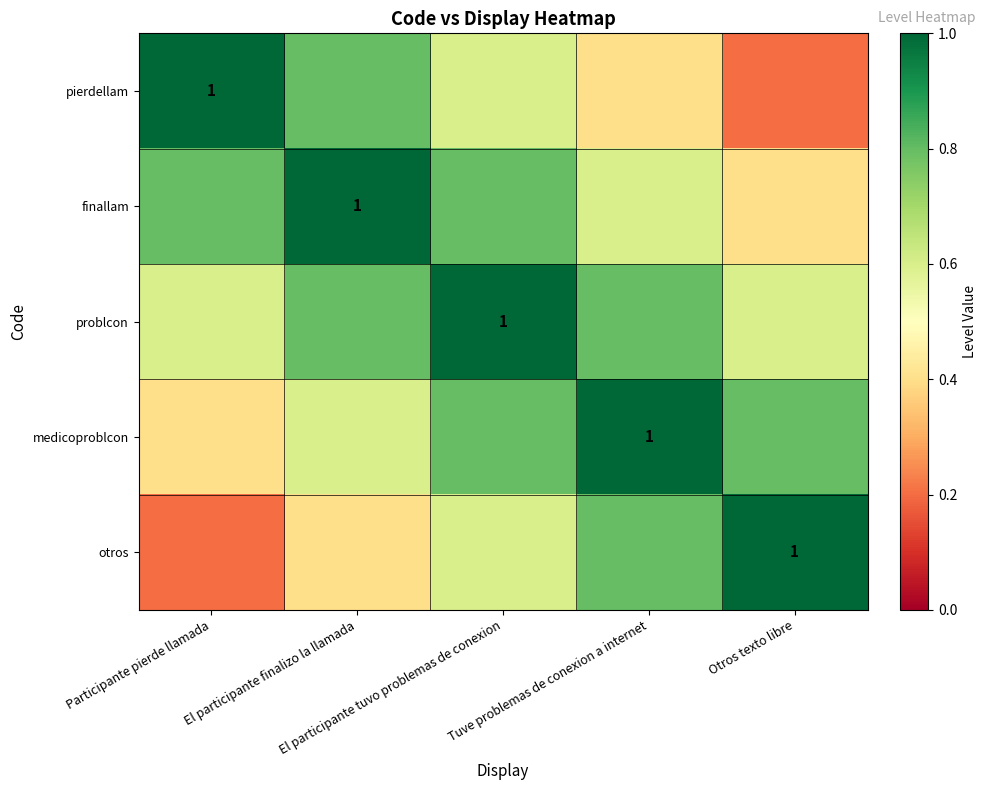

Which series has the widest spread of values?

pierdellam